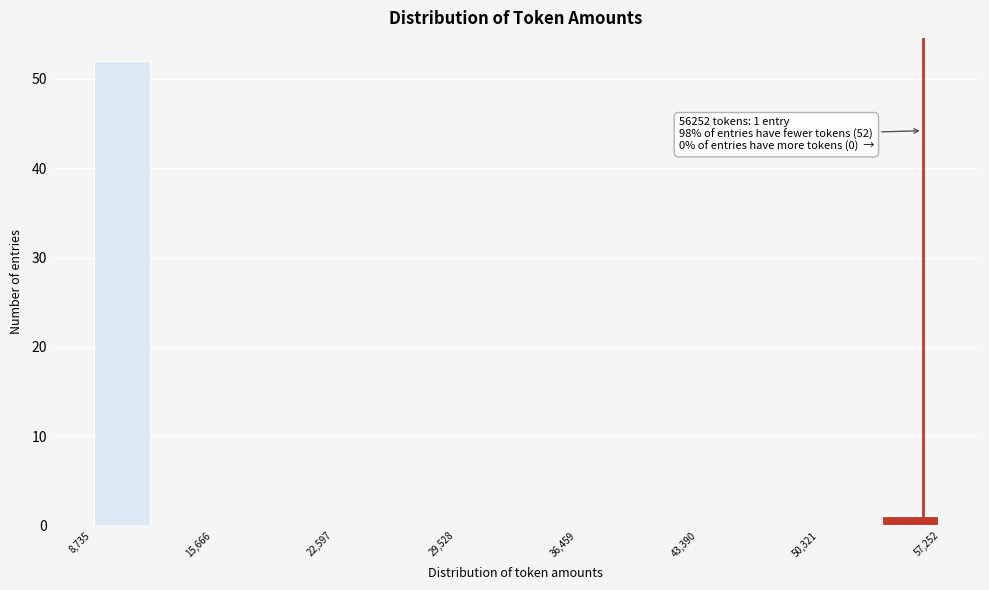

Around what value on the x-axis is the tallest bar? Give the approximate position of its centre, as read against the axis.

10000